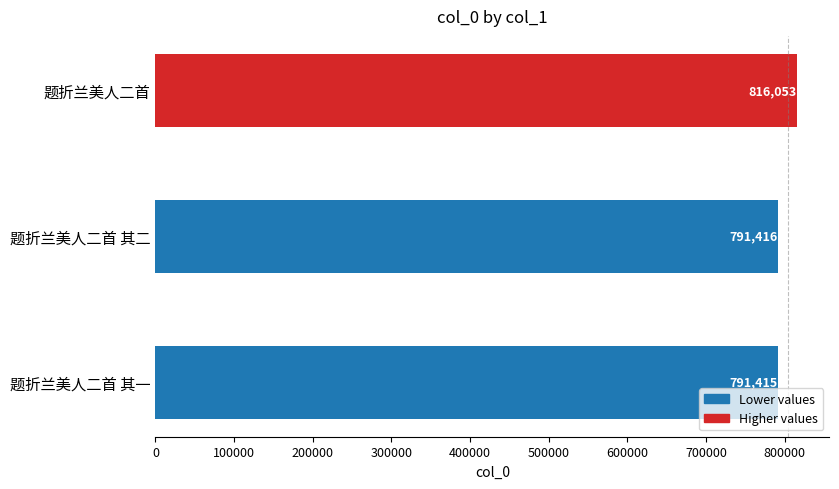

The chart shows a value of 791415 at 题折兰美人二首 其一. True or false?

True